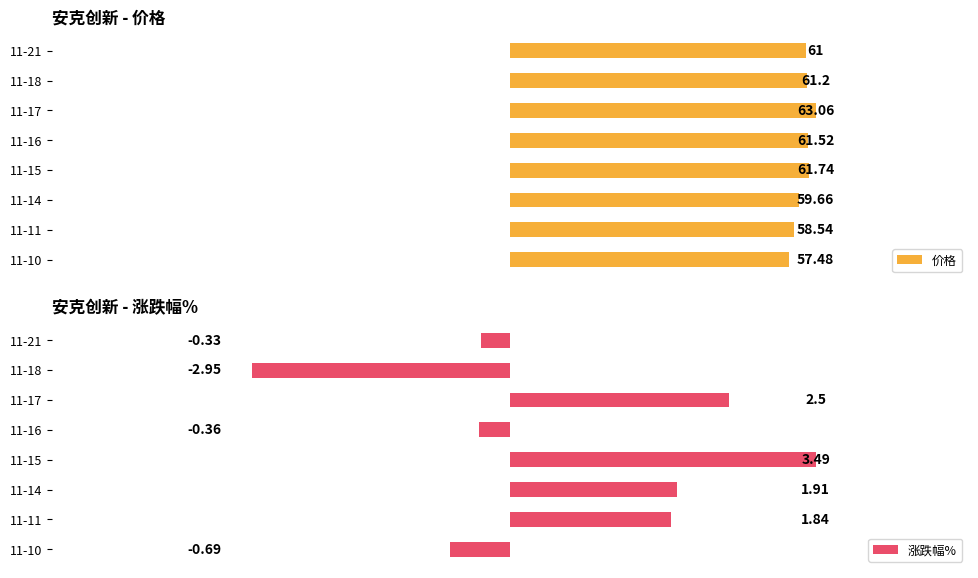

What are all the series names shown in the legend?

价格, 涨跌幅%